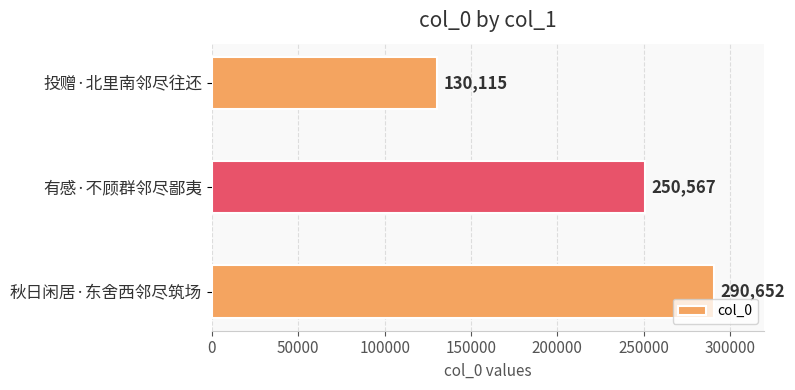

What is the difference between the maximum and minimum values?

160537